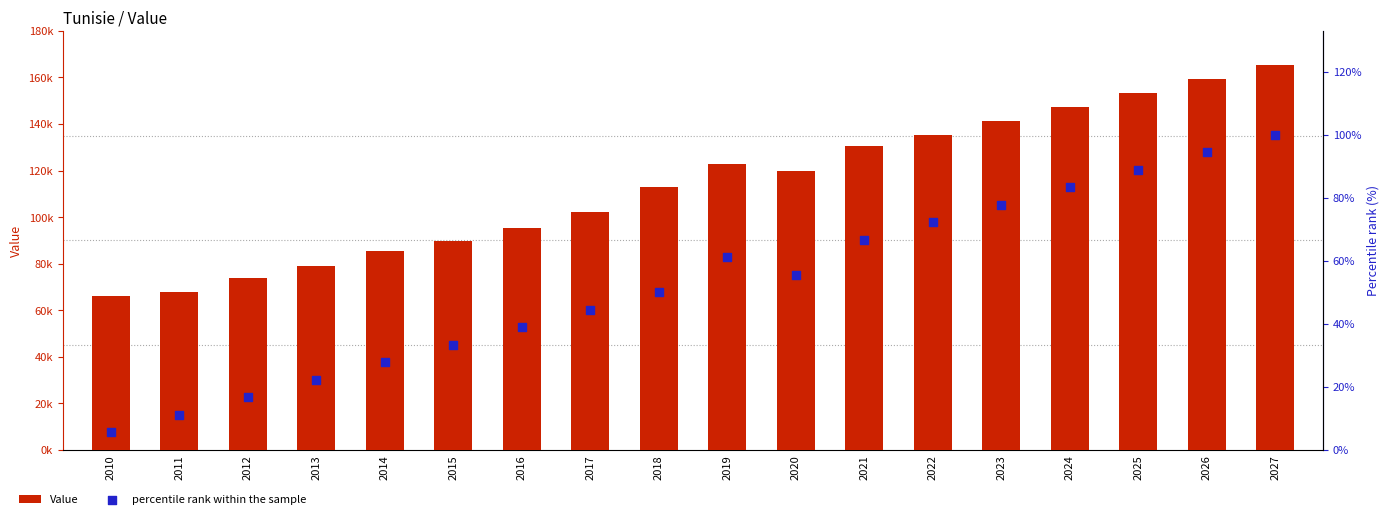

Which series has the largest total across all categories?

Value